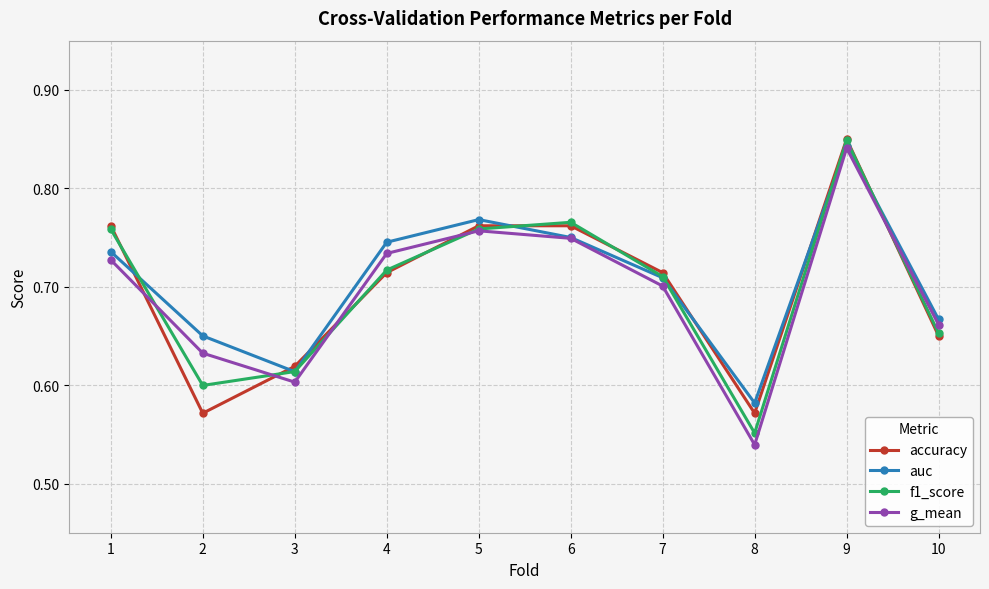

What is the difference between the maximum and second lowest values in the accuracy series?

0.3